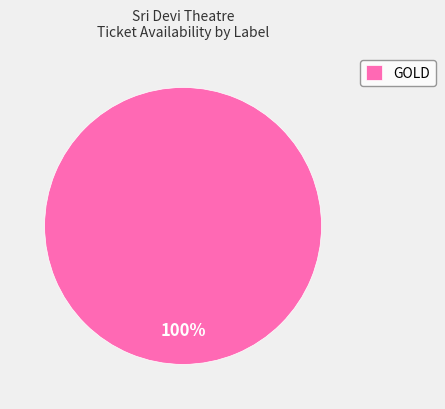

Count the number of slices in the pie.

1